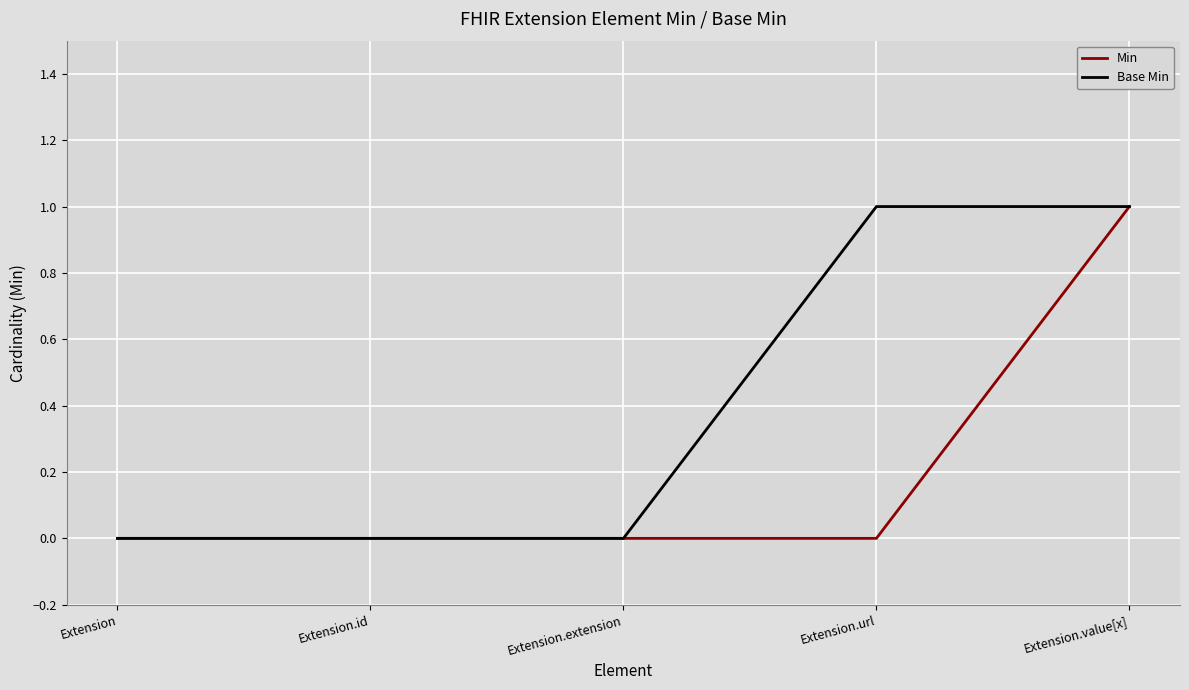

Reading left to right, what are all the values shown in this chart?

Min: 0	0	0	0	1
Base Min: 0	0	0	1	1